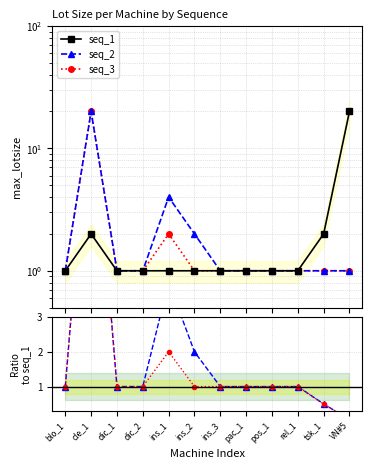

At which category is the sum across all series the highest?

cle_1